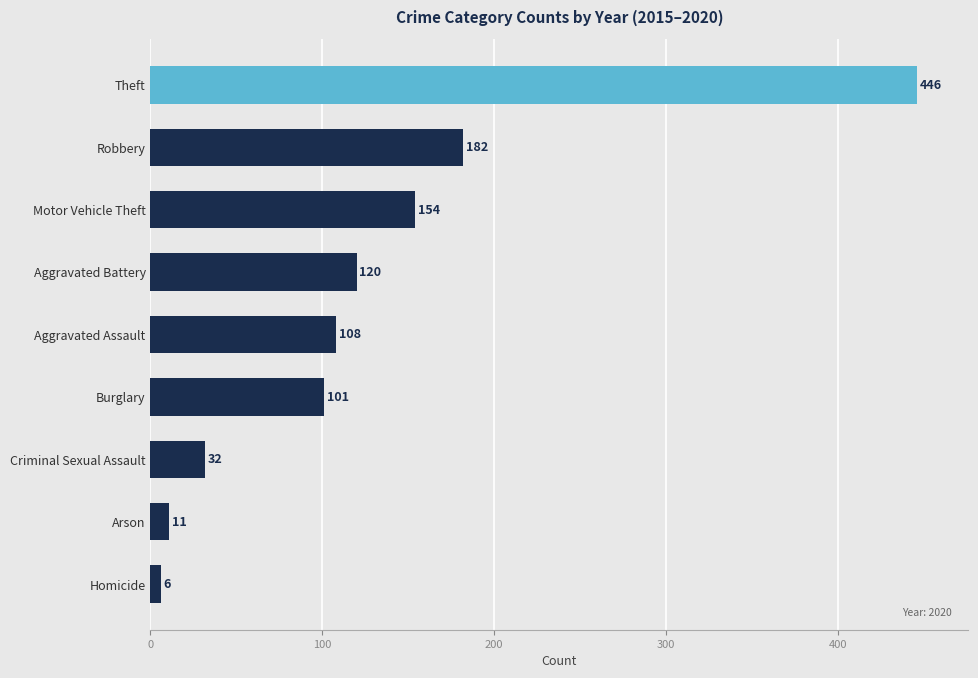

What is the smallest value displayed?

6